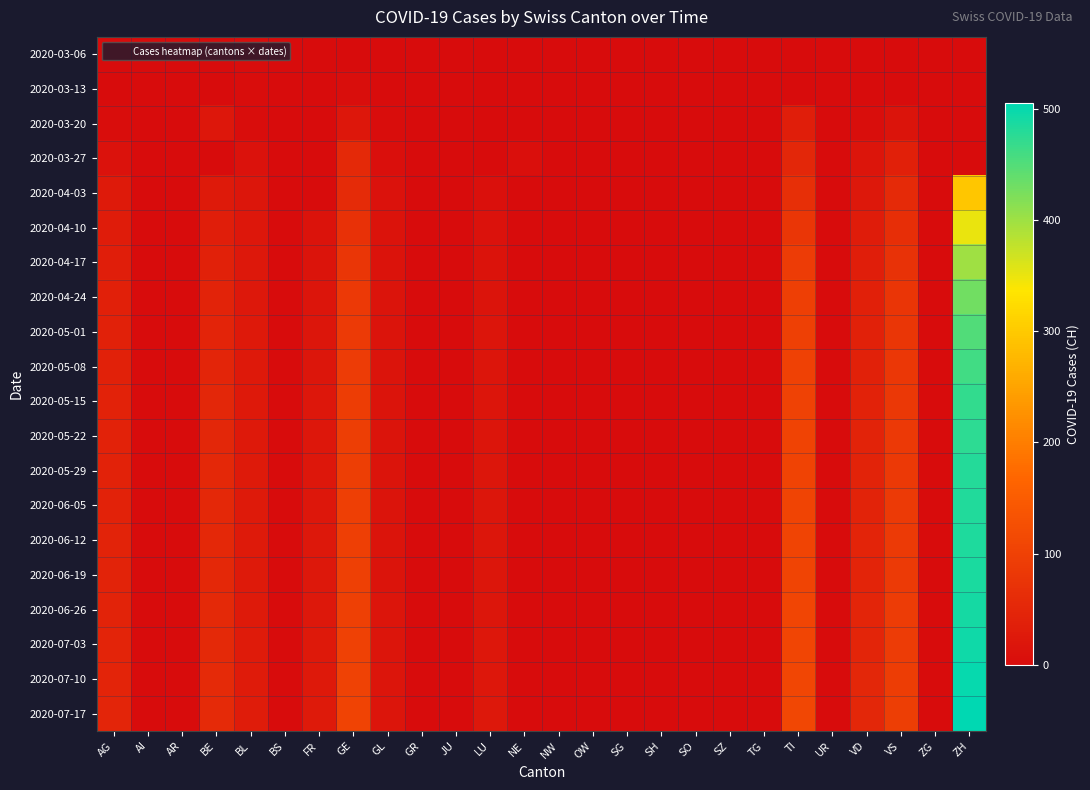

Reading left to right, transcribe all the data shown in this chart.

2020-03-06: AG=0	AI=0	AR=0	BE=0	BL=2	BS=0	FR=0	GE=0	GL=0	GR=0	JU=0	LU=0	NE=0	NW=0	OW=0	SG=0	SH=0	SO=0	SZ=0	TG=0	TI=0	UR=0	VD=0	VS=0	ZG=0	ZH=0
2020-03-13: AG=0	AI=0	AR=0	BE=0	BL=3	BS=0	FR=0	GE=5	GL=0	GR=0	JU=0	LU=0	NE=0	NW=0	OW=0	SG=0	SH=0	SO=0	SZ=0	TG=0	TI=0	UR=0	VD=1	VS=0	ZG=0	ZH=0
2020-03-20: AG=2	AI=0	AR=0	BE=20	BL=2	BS=0	FR=0	GE=21	GL=3	GR=0	JU=0	LU=0	NE=0	NW=0	OW=0	SG=0	SH=0	SO=0	SZ=0	TG=0	TI=34	UR=0	VD=5	VS=15	ZG=0	ZH=0
2020-03-27: AG=10	AI=0	AR=0	BE=0	BL=11	BS=0	FR=0	GE=54	GL=7	GR=0	JU=0	LU=0	NE=7	NW=0	OW=0	SG=0	SH=0	SO=0	SZ=0	TG=0	TI=51	UR=0	VD=16	VS=38	ZG=0	ZH=0
2020-04-03: AG=26	AI=0	AR=0	BE=26	BL=18	BS=0	FR=0	GE=58	GL=10	GR=0	JU=0	LU=9	NE=0	NW=0	OW=0	SG=0	SH=0	SO=0	SZ=0	TG=0	TI=67	UR=0	VD=23	VS=57	ZG=0	ZH=294
2020-04-10: AG=30	AI=0	AR=0	BE=35	BL=20	BS=0	FR=12	GE=70	GL=12	GR=0	JU=0	LU=11	NE=0	NW=0	OW=0	SG=0	SH=0	SO=0	SZ=0	TG=0	TI=80	UR=0	VD=30	VS=65	ZG=0	ZH=350
2020-04-17: AG=35	AI=0	AR=0	BE=40	BL=22	BS=0	FR=15	GE=80	GL=13	GR=0	JU=0	LU=13	NE=0	NW=0	OW=0	SG=0	SH=0	SO=0	SZ=0	TG=0	TI=90	UR=0	VD=35	VS=72	ZG=0	ZH=400
2020-04-24: AG=38	AI=0	AR=0	BE=44	BL=23	BS=0	FR=17	GE=85	GL=14	GR=0	JU=0	LU=15	NE=0	NW=0	OW=0	SG=0	SH=0	SO=0	SZ=0	TG=0	TI=95	UR=0	VD=38	VS=78	ZG=0	ZH=430
2020-05-01: AG=40	AI=0	AR=0	BE=47	BL=24	BS=0	FR=18	GE=88	GL=14	GR=0	JU=0	LU=16	NE=0	NW=0	OW=0	SG=0	SH=0	SO=0	SZ=0	TG=0	TI=98	UR=0	VD=40	VS=80	ZG=0	ZH=450
2020-05-08: AG=41	AI=0	AR=0	BE=49	BL=24	BS=0	FR=19	GE=90	GL=14	GR=0	JU=0	LU=16	NE=0	NW=0	OW=0	SG=0	SH=0	SO=0	SZ=0	TG=0	TI=100	UR=0	VD=41	VS=82	ZG=0	ZH=460
2020-05-15: AG=42	AI=0	AR=0	BE=50	BL=25	BS=0	FR=20	GE=92	GL=15	GR=0	JU=0	LU=17	NE=0	NW=0	OW=0	SG=0	SH=0	SO=0	SZ=0	TG=0	TI=102	UR=0	VD=43	VS=84	ZG=0	ZH=470
2020-05-22: AG=42	AI=0	AR=0	BE=51	BL=25	BS=0	FR=20	GE=93	GL=15	GR=0	JU=0	LU=17	NE=0	NW=0	OW=0	SG=0	SH=0	SO=0	SZ=0	TG=0	TI=103	UR=0	VD=44	VS=85	ZG=0	ZH=475
2020-05-29: AG=43	AI=0	AR=0	BE=52	BL=26	BS=0	FR=21	GE=94	GL=15	GR=0	JU=0	LU=18	NE=0	NW=0	OW=0	SG=0	SH=0	SO=0	SZ=0	TG=0	TI=104	UR=0	VD=45	VS=86	ZG=0	ZH=480
2020-06-05: AG=43	AI=0	AR=0	BE=52	BL=26	BS=0	FR=21	GE=95	GL=15	GR=0	JU=0	LU=18	NE=0	NW=0	OW=0	SG=0	SH=0	SO=0	SZ=0	TG=0	TI=105	UR=0	VD=45	VS=87	ZG=0	ZH=482
2020-06-12: AG=44	AI=0	AR=0	BE=53	BL=26	BS=0	FR=22	GE=96	GL=15	GR=0	JU=0	LU=18	NE=0	NW=0	OW=0	SG=0	SH=0	SO=0	SZ=0	TG=0	TI=105	UR=0	VD=46	VS=87	ZG=0	ZH=485
2020-06-19: AG=44	AI=0	AR=0	BE=53	BL=27	BS=0	FR=22	GE=97	GL=15	GR=0	JU=0	LU=19	NE=0	NW=0	OW=0	SG=0	SH=0	SO=0	SZ=0	TG=0	TI=106	UR=0	VD=47	VS=88	ZG=0	ZH=487
2020-06-26: AG=45	AI=0	AR=0	BE=54	BL=27	BS=0	FR=23	GE=98	GL=16	GR=0	JU=0	LU=19	NE=0	NW=0	OW=0	SG=0	SH=0	SO=0	SZ=0	TG=0	TI=107	UR=0	VD=48	VS=89	ZG=0	ZH=490
2020-07-03: AG=46	AI=0	AR=0	BE=55	BL=28	BS=0	FR=24	GE=100	GL=16	GR=0	JU=0	LU=20	NE=0	NW=0	OW=0	SG=0	SH=0	SO=0	SZ=0	TG=0	TI=108	UR=0	VD=49	VS=90	ZG=0	ZH=495
2020-07-10: AG=47	AI=0	AR=0	BE=56	BL=29	BS=0	FR=25	GE=102	GL=16	GR=0	JU=0	LU=21	NE=0	NW=0	OW=0	SG=0	SH=0	SO=0	SZ=0	TG=0	TI=110	UR=0	VD=50	VS=92	ZG=0	ZH=500
2020-07-17: AG=48	AI=0	AR=0	BE=57	BL=30	BS=0	FR=26	GE=104	GL=17	GR=0	JU=0	LU=22	NE=0	NW=0	OW=0	SG=0	SH=0	SO=0	SZ=0	TG=0	TI=112	UR=0	VD=51	VS=94	ZG=0	ZH=505